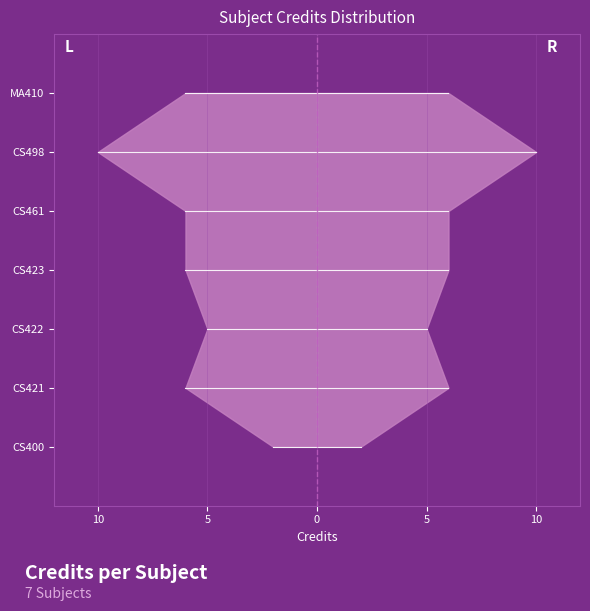

What is the value of the 6th point from the left?

10